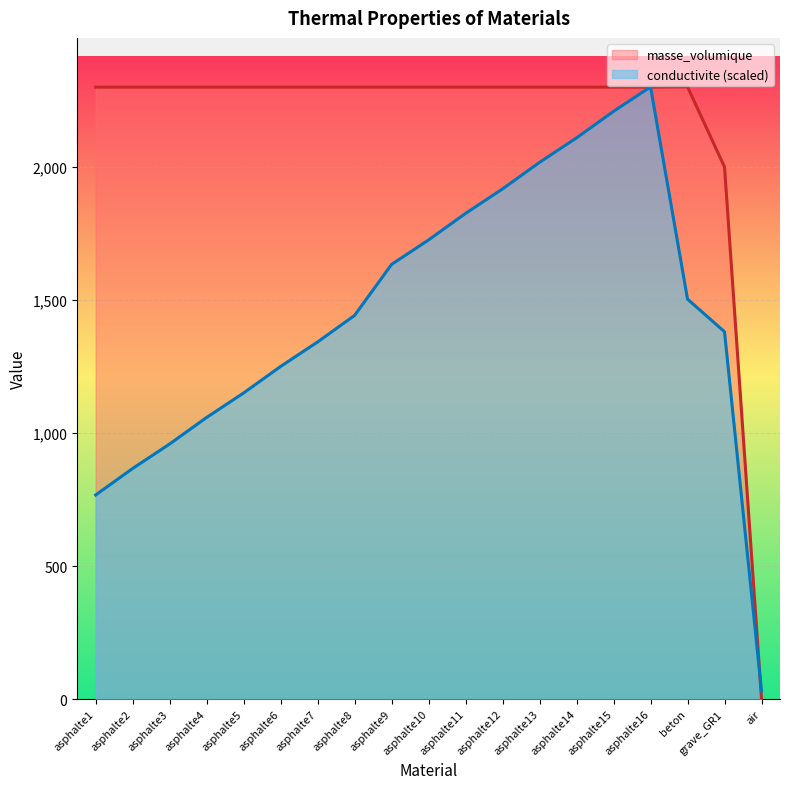

Is the value of conductivite at asphalte2 greater than the value of masse_volumique at asphalte9?

No